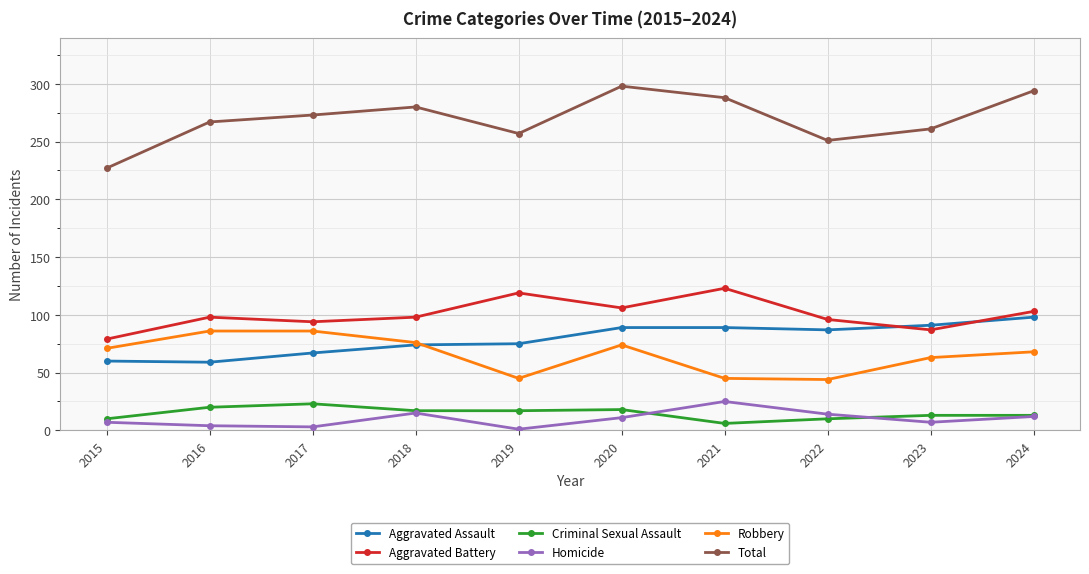

True or false: Criminal Sexual Assault and Aggravated Battery cross at least once.

False